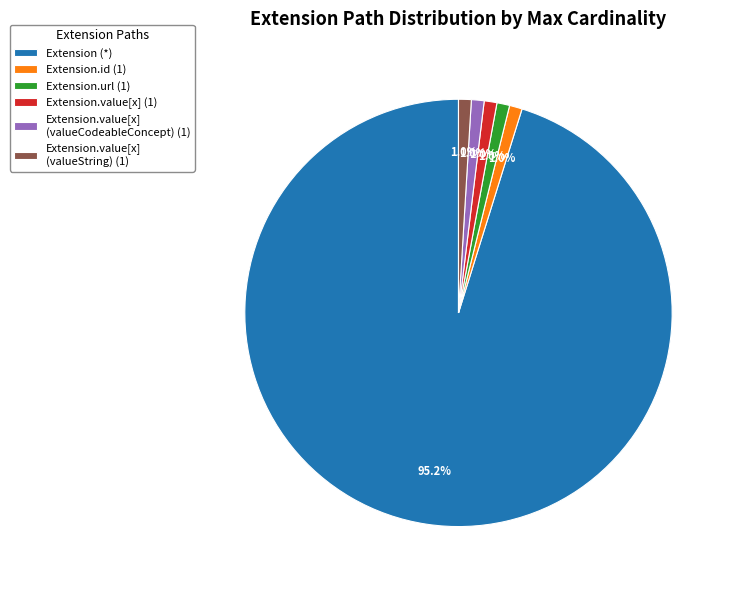

What is the largest slice in the pie chart?

Extension (*)